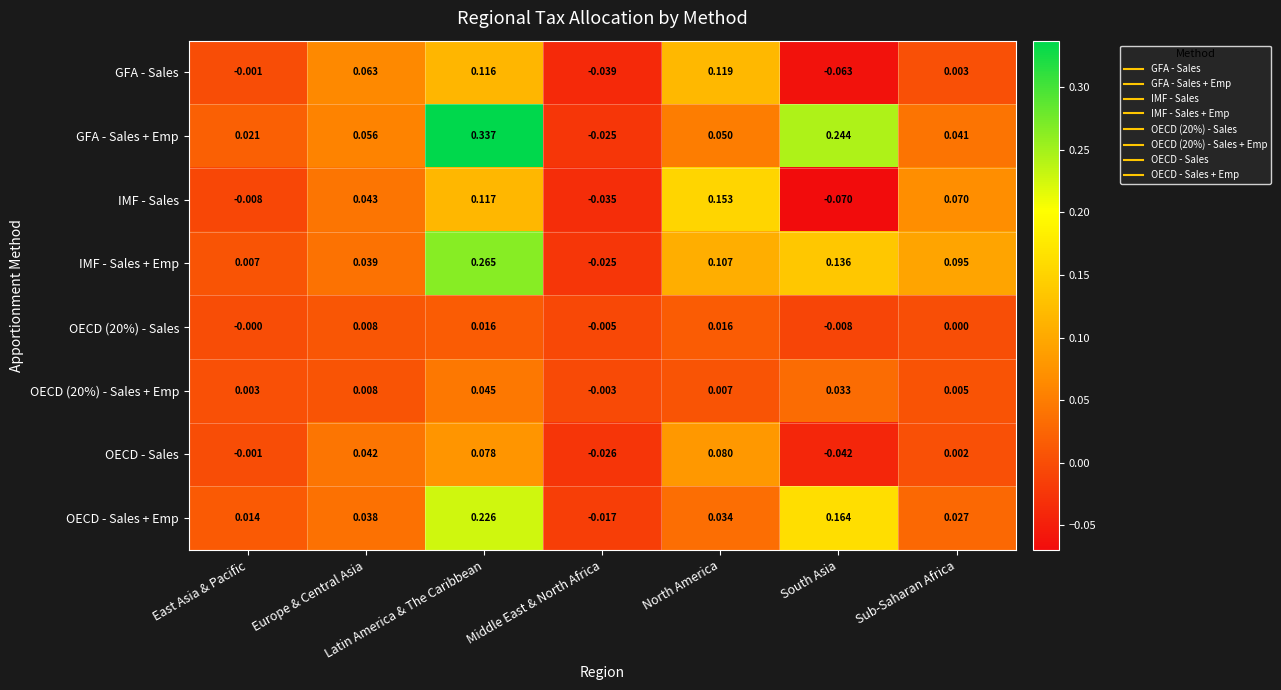

How many values in IMF - Sales + Emp are below zero?

1